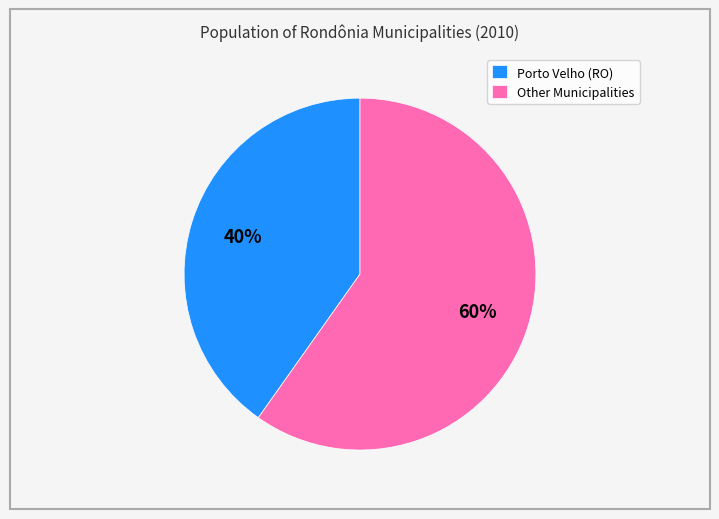

To the nearest percent, what percentage of the pie is Other Municipalities?

60%